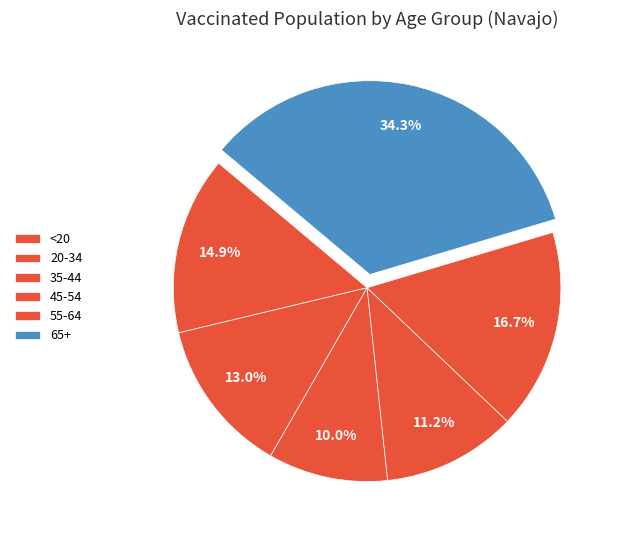

Rank the categories by value from lowest to highest.

35-44, 45-54, 20-34, <20, 55-64, 65+